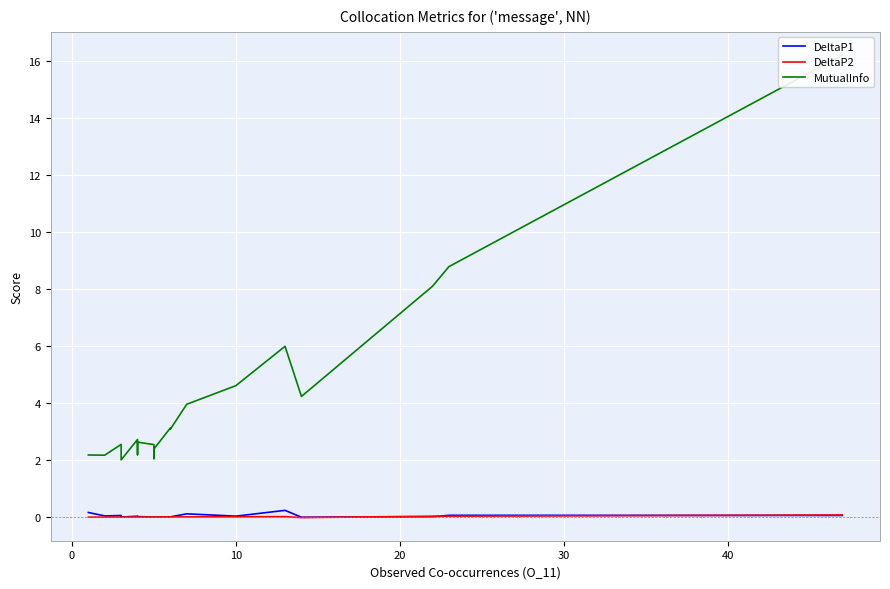

How many lines are shown in the chart?

3